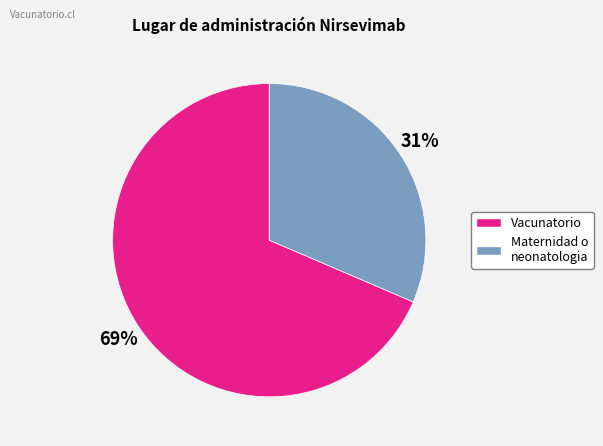

To the nearest percent, what is the average slice percentage?

50%